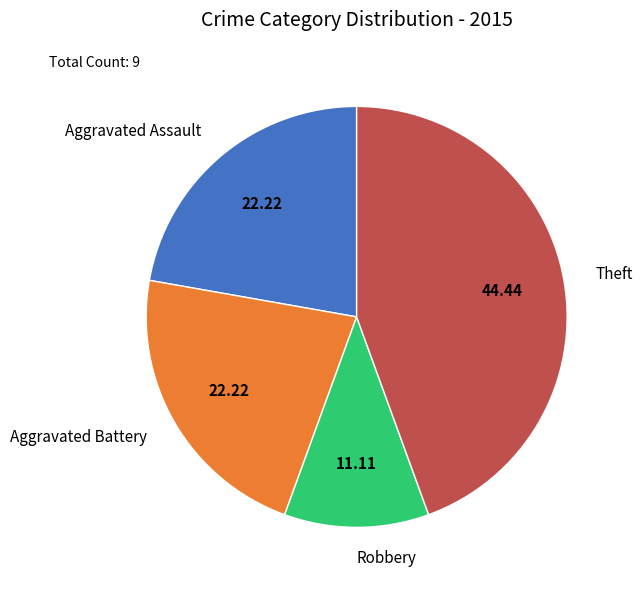

Between Robbery and Theft, which is larger?

Theft